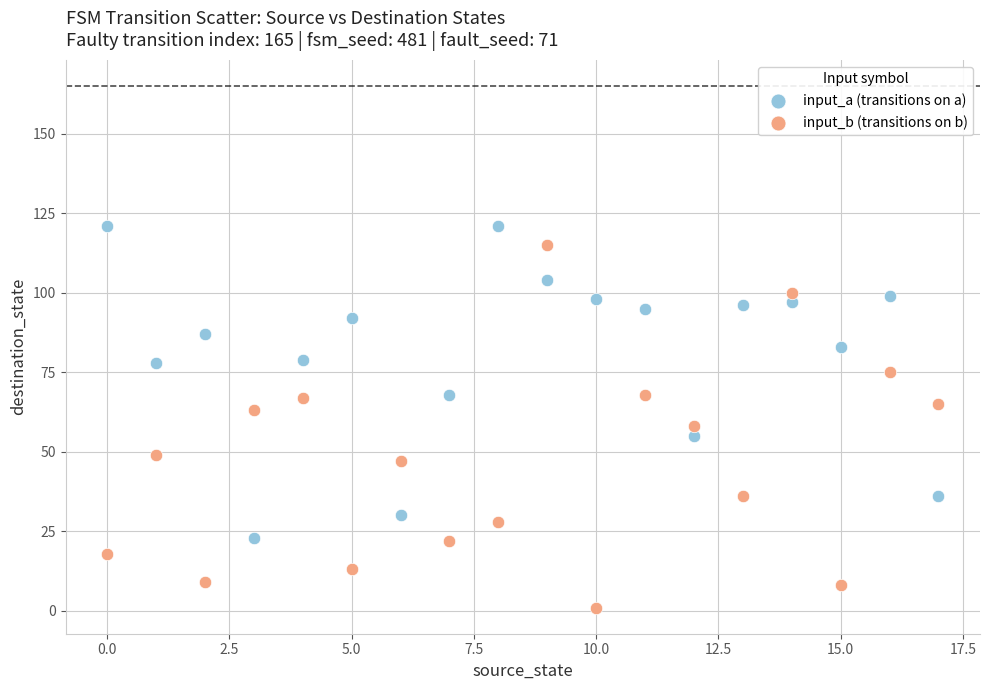

Which series has the largest Y range (max minus min)?

input_b (transitions on b)